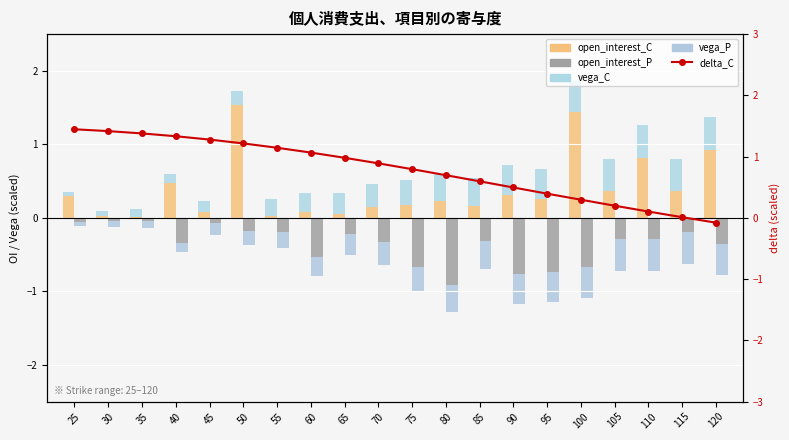

What is the sum of all delta_C values?

15.7